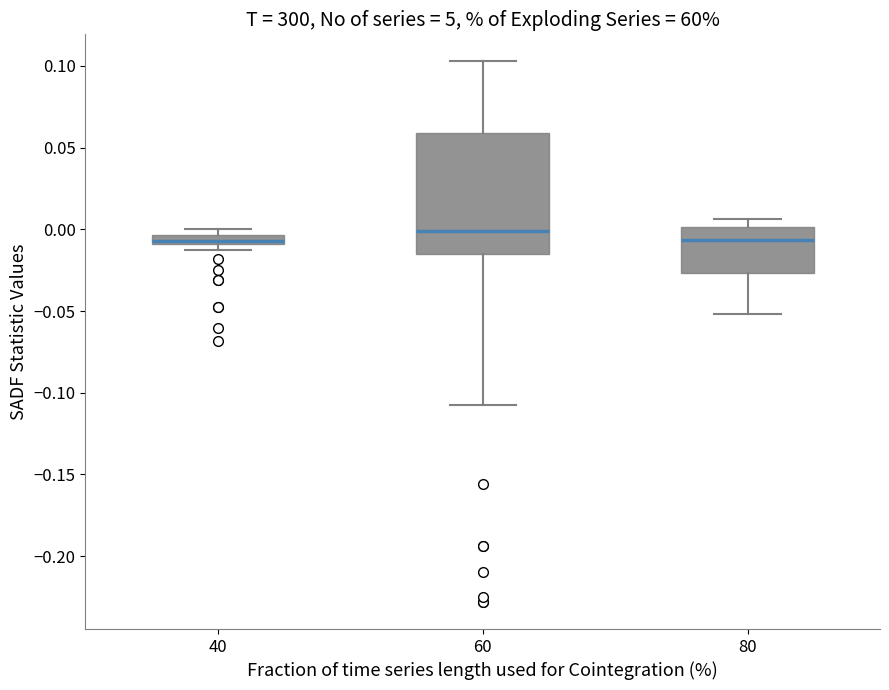

Which box is the tallest, from its lower edge to its upper edge?

60